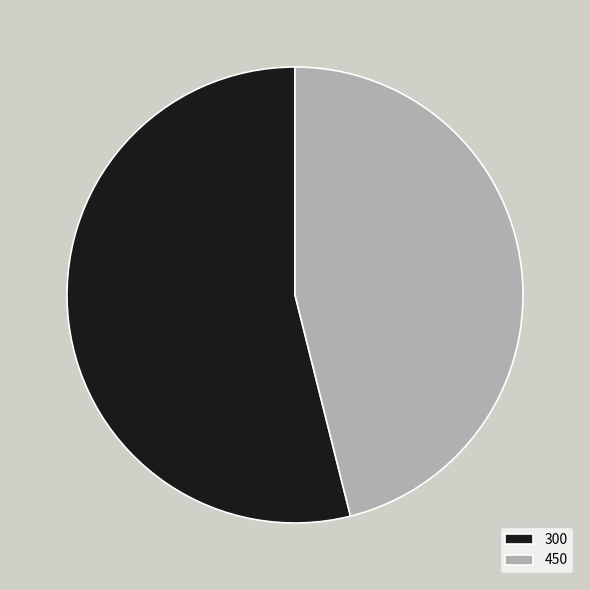

Which has a higher value, 450 or 300?

300